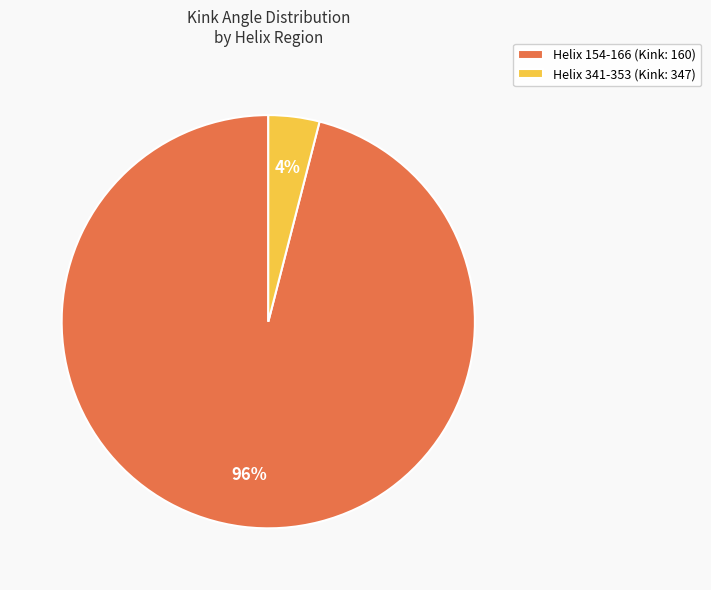

Rank the categories by value from highest to lowest.

Helix 154-166 (Kink: 160), Helix 341-353 (Kink: 347)